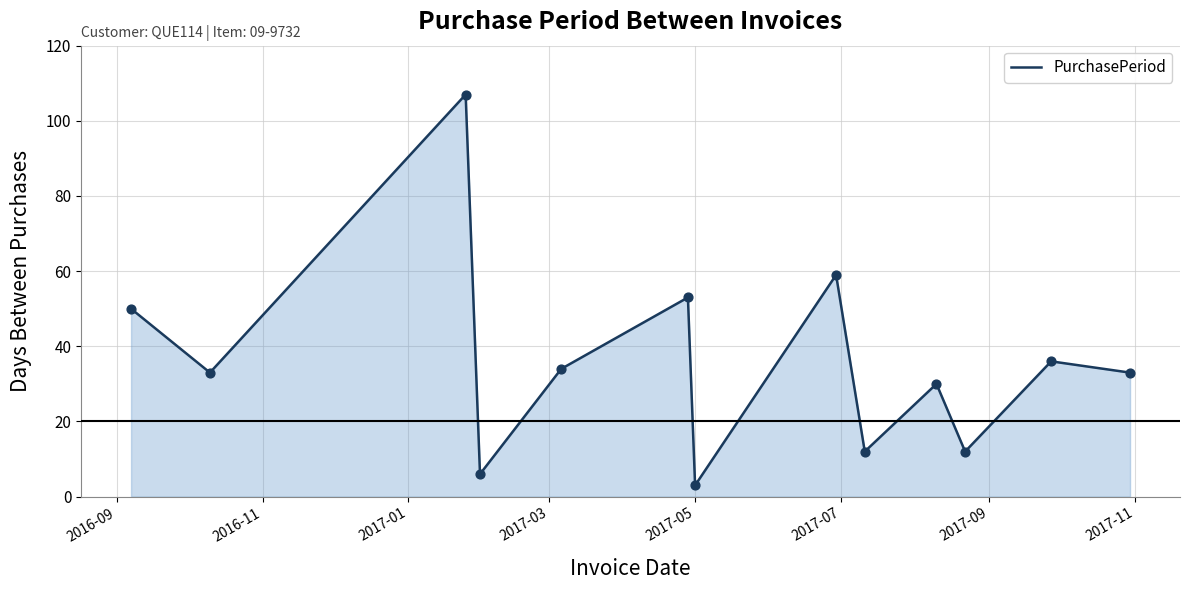

What is the maximum value shown in the chart?

107